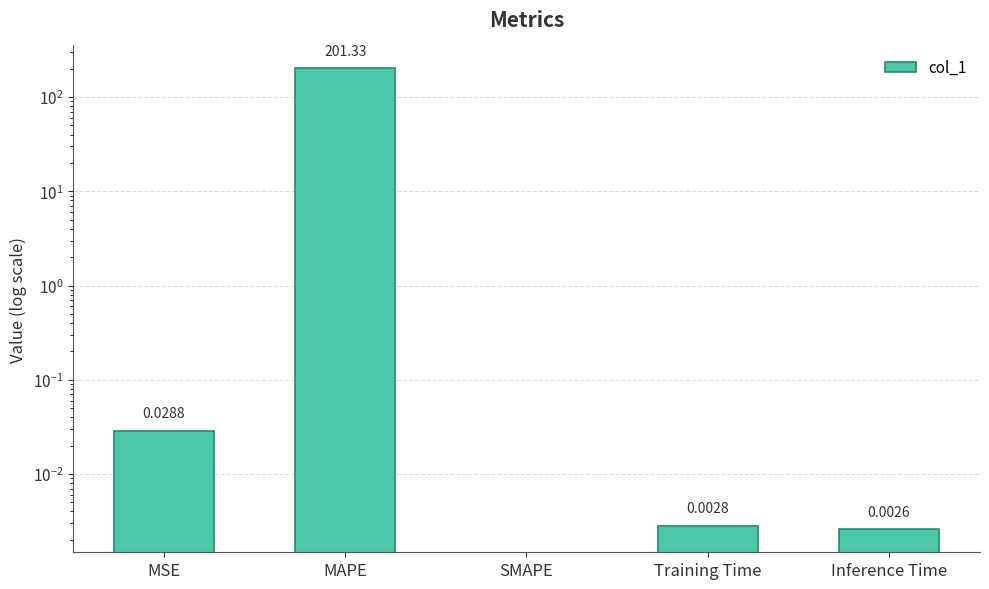

Which has a higher value, MAPE or MSE?

MAPE